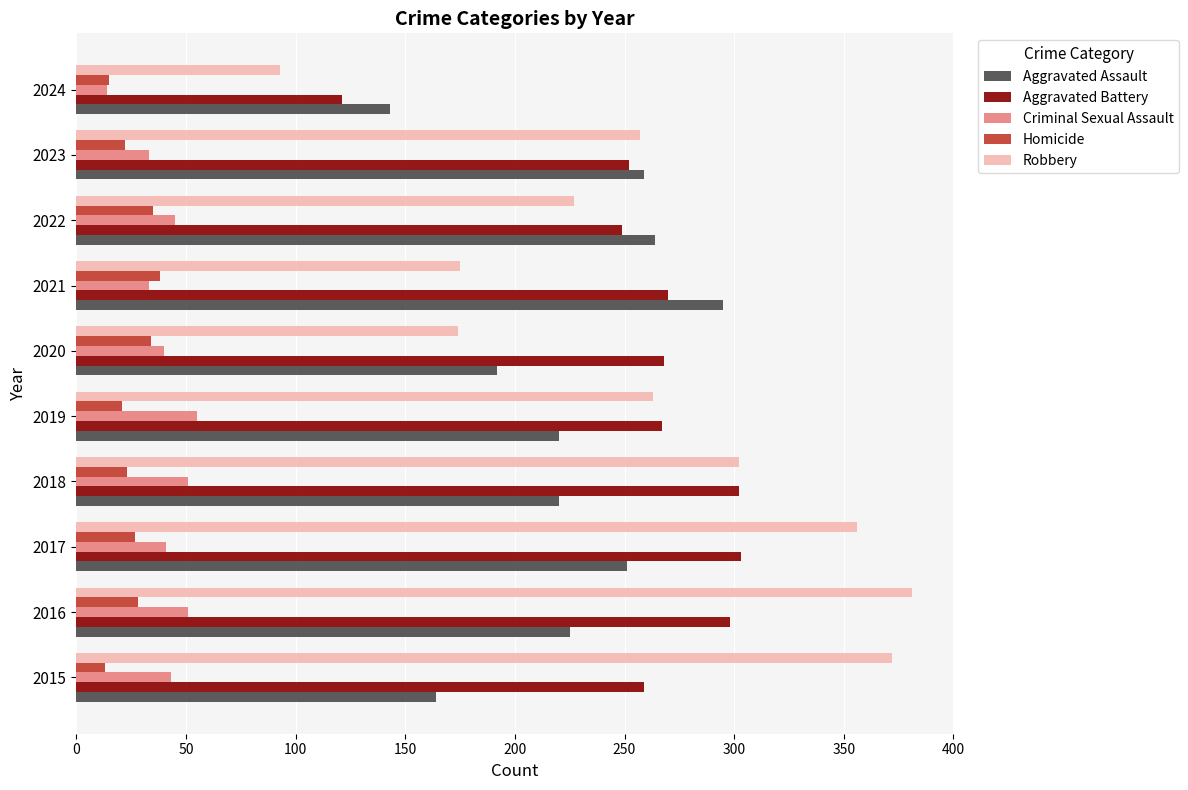

What is the sum of the Aggravated Assault values at 2016 and 2015?

389